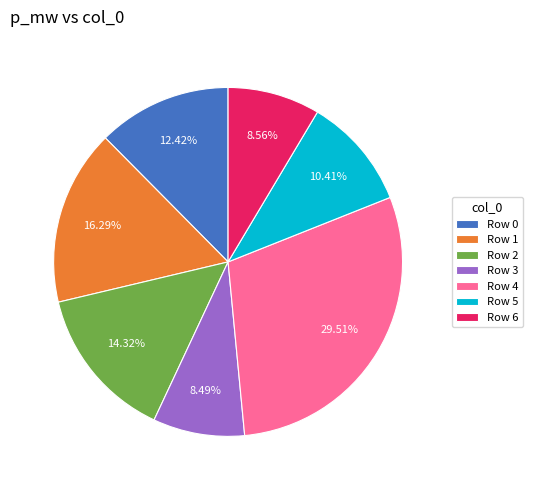

Does any single category account for the majority?

No